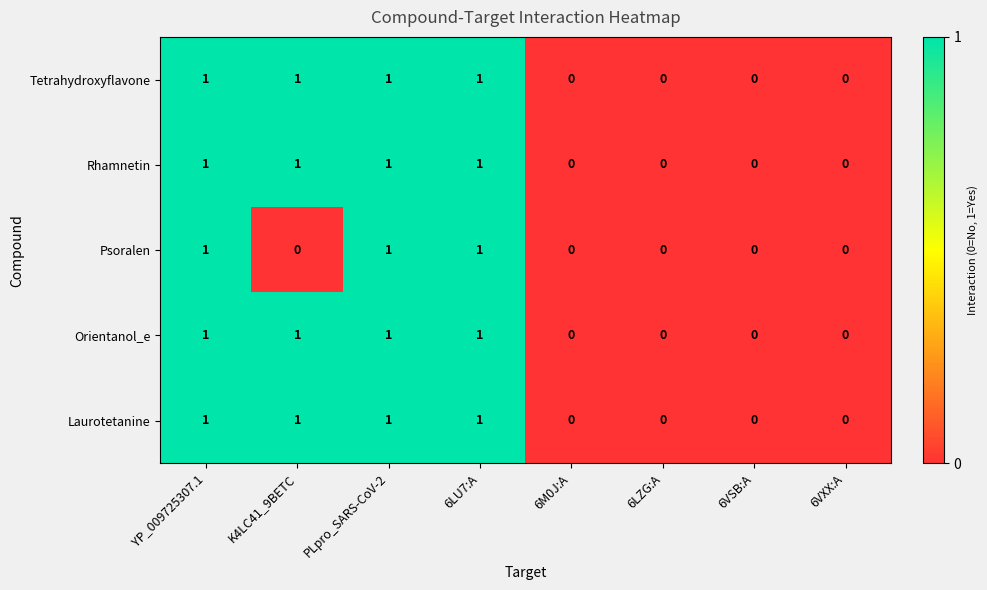

The Rhamnetin series shows 1 at 6LU7:A. True or false?

True